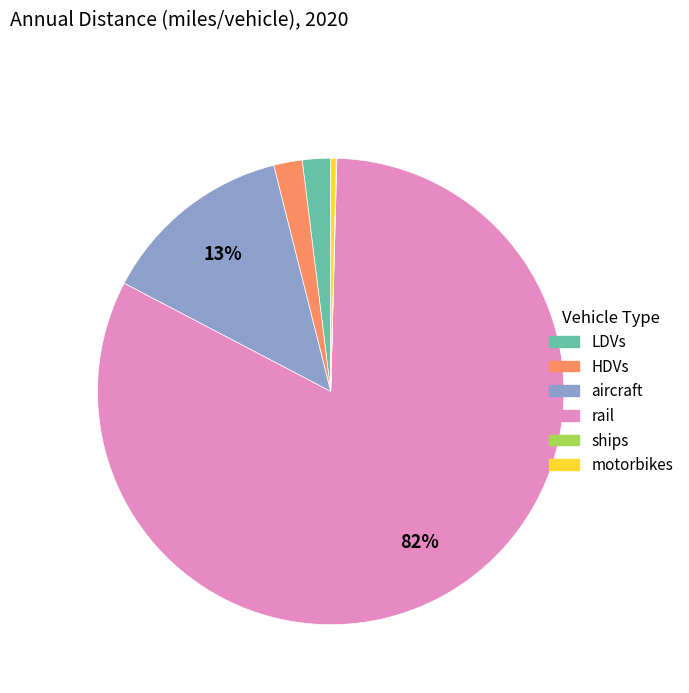

To the nearest percent, what is the average slice percentage?

17%